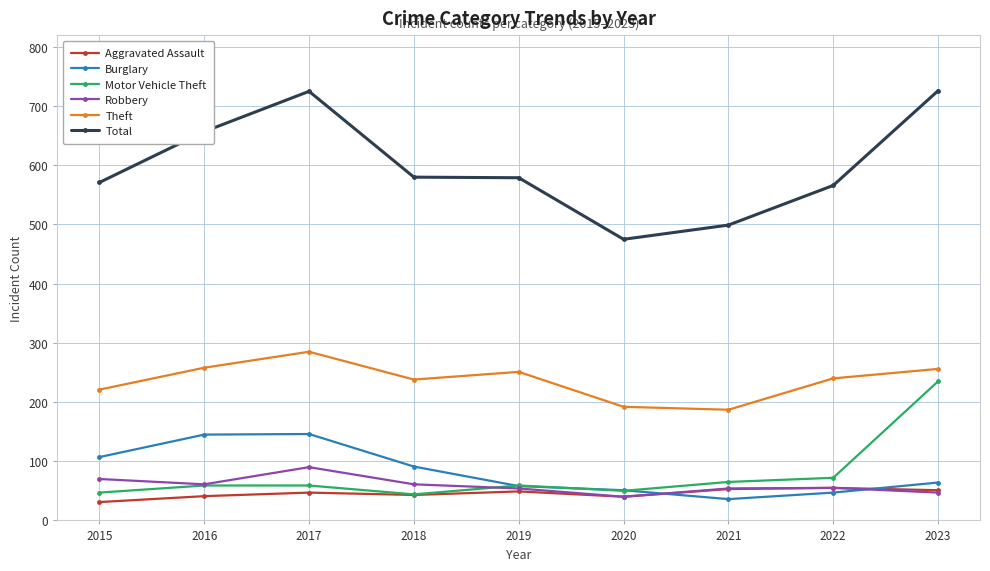

Rank the series by their maximum value, from lowest to highest.

Aggravated Assault, Robbery, Burglary, Motor Vehicle Theft, Theft, Total